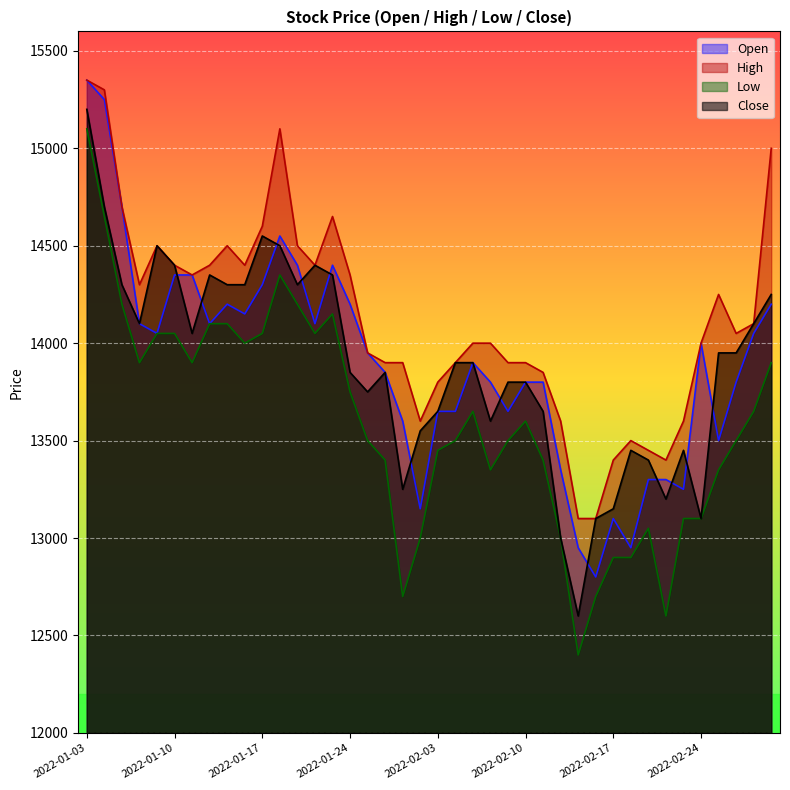

What is the value of the Open point at the 11th from the left?

14300